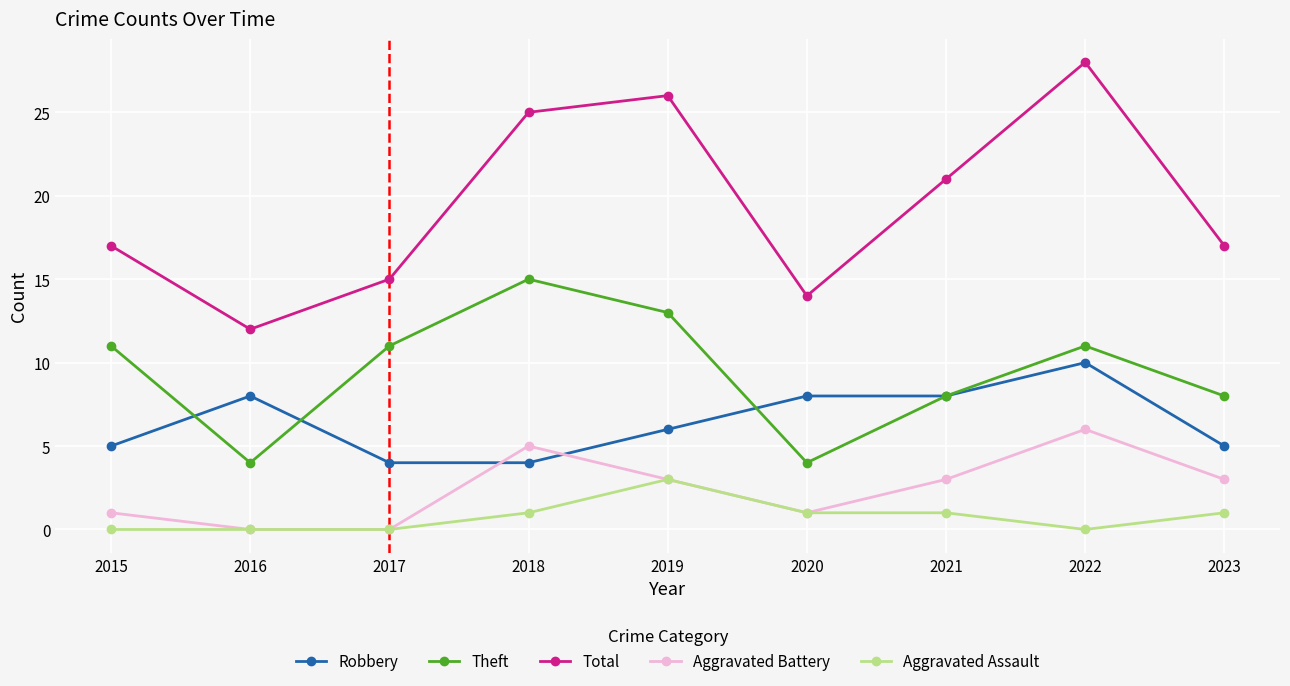

Count the number of data series in this chart.

5